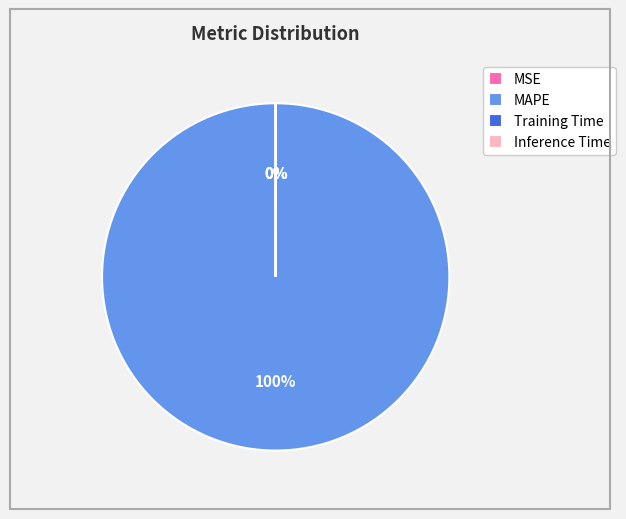

Which category has the biggest portion of the pie?

MAPE